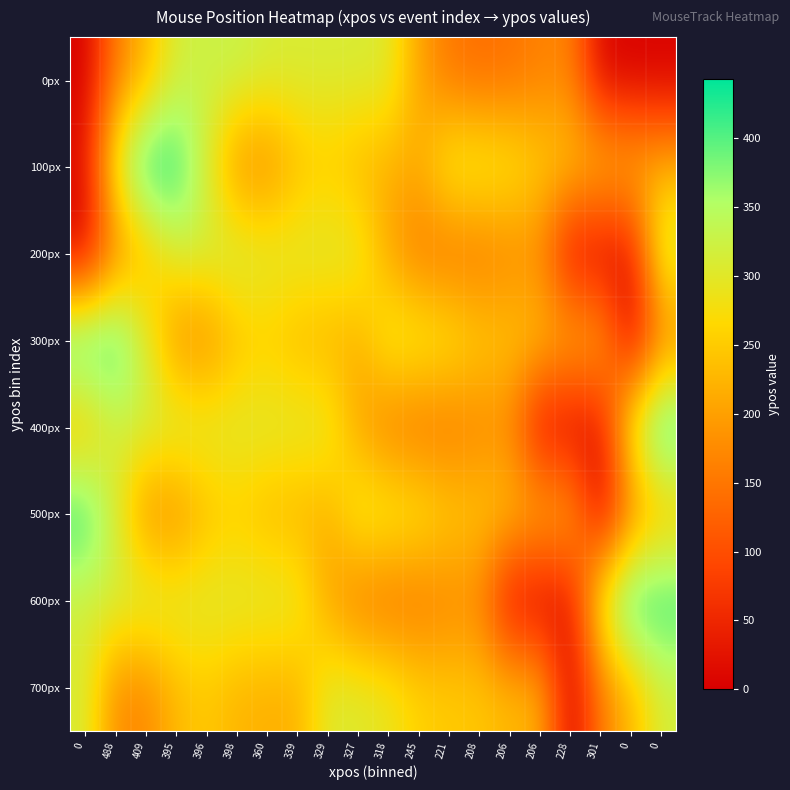

How many series are shown in this chart?

8